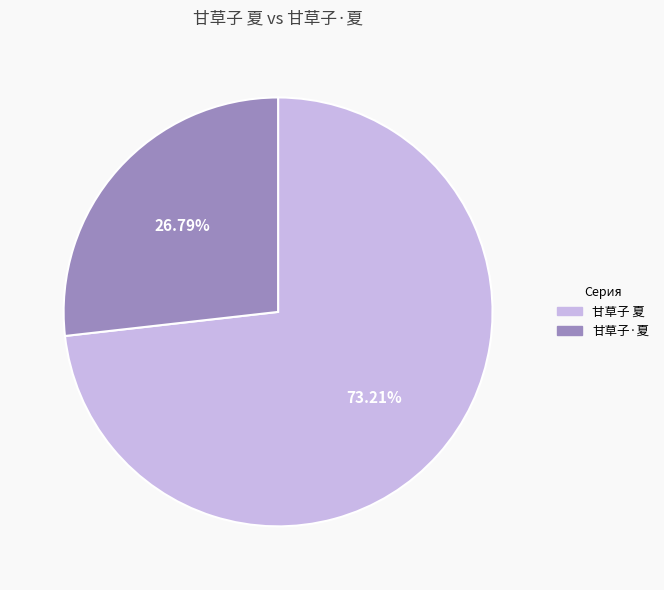

Approximately how many times larger is the value at 甘草子 夏 compared to 甘草子·夏?

2.7